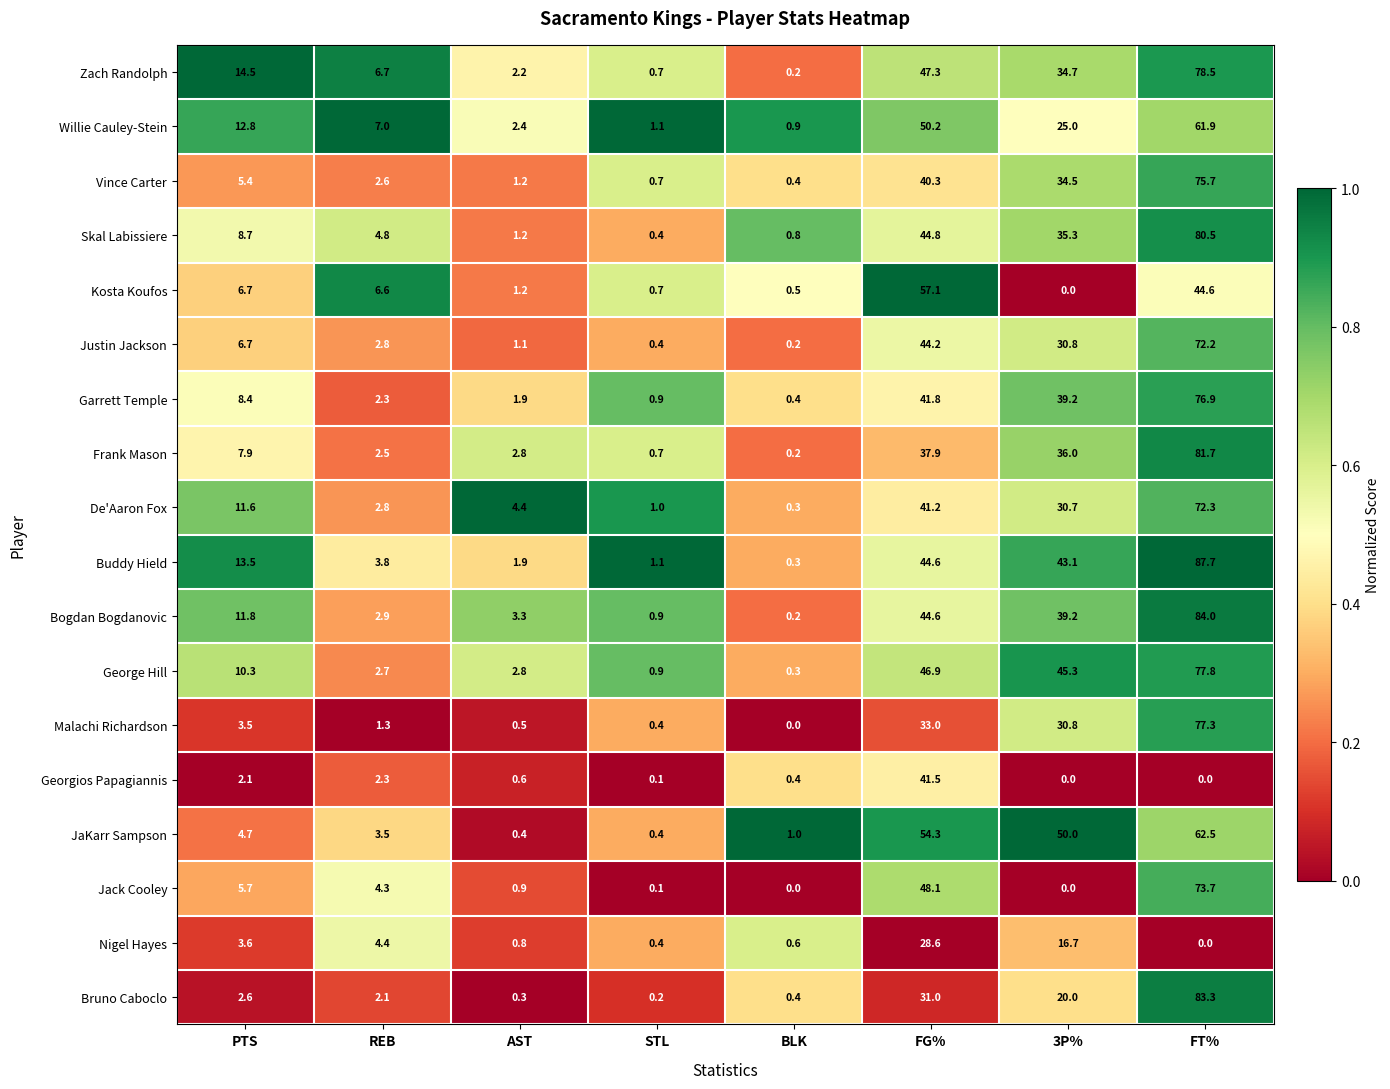

Where is Kosta Koufos nearest to the value 28?

FT%